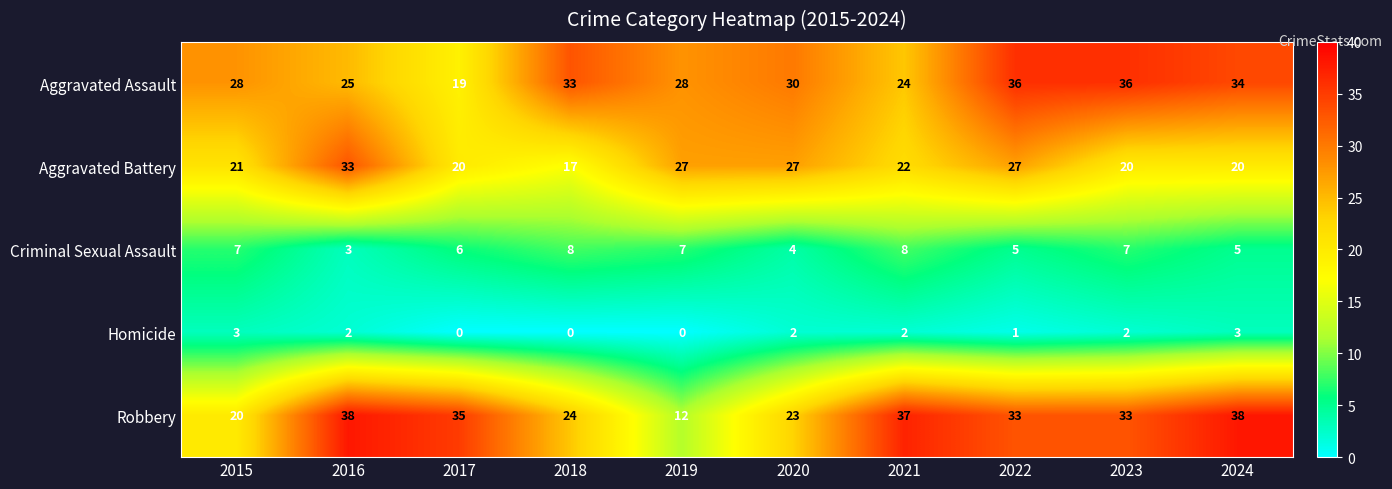

At how many categories does at least one series exceed 5?

10